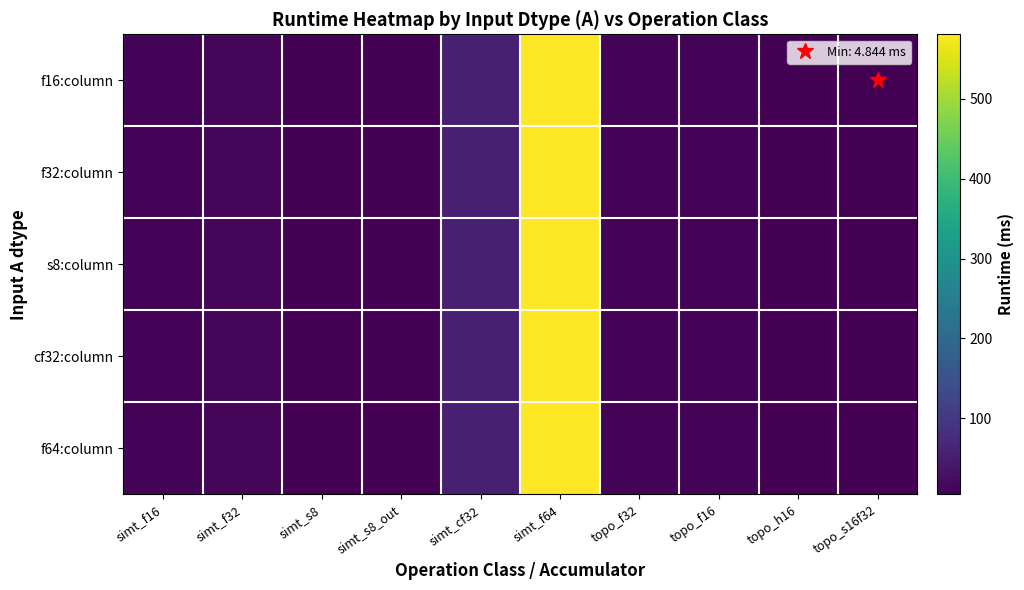

Between simt_s8_out and simt_f16, which is larger?

simt_f16